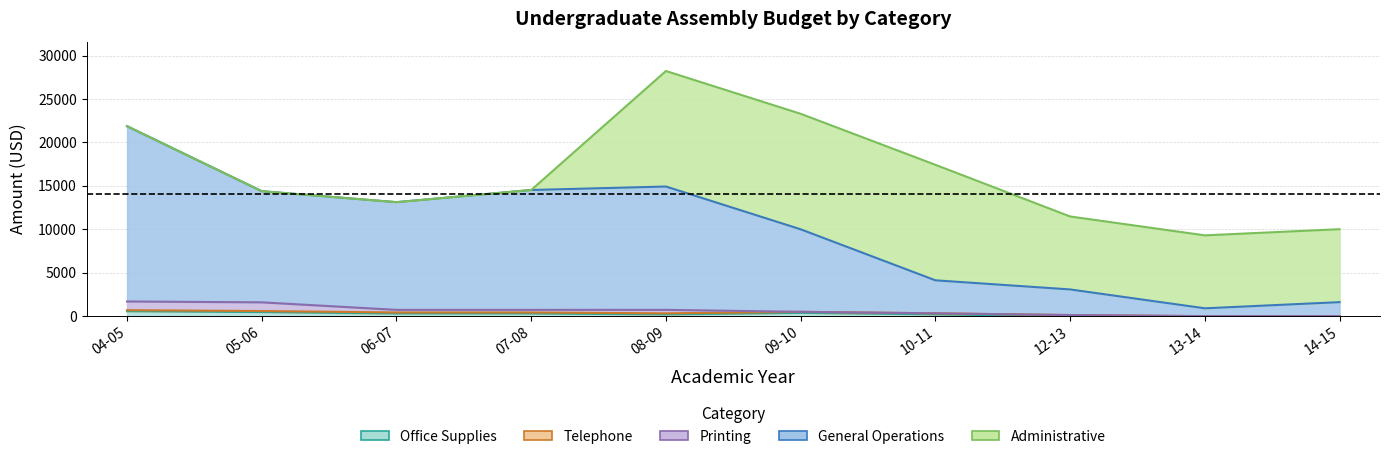

How many values in the Printing series are below 300?

5